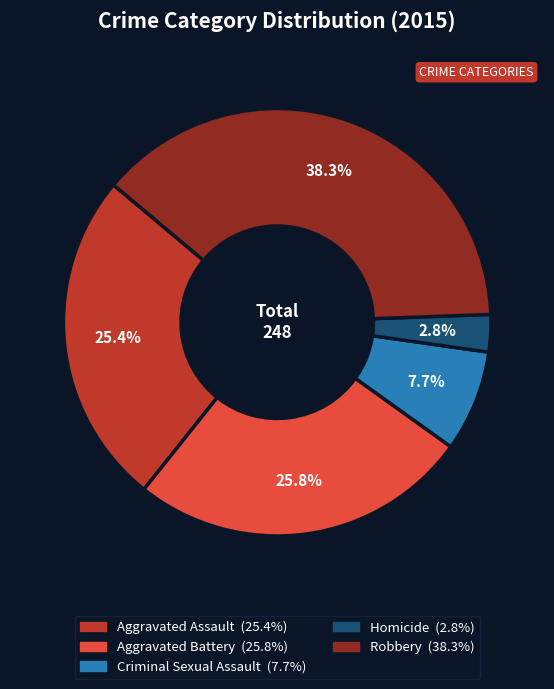

Is there any slice that represents more than half of the pie?

No